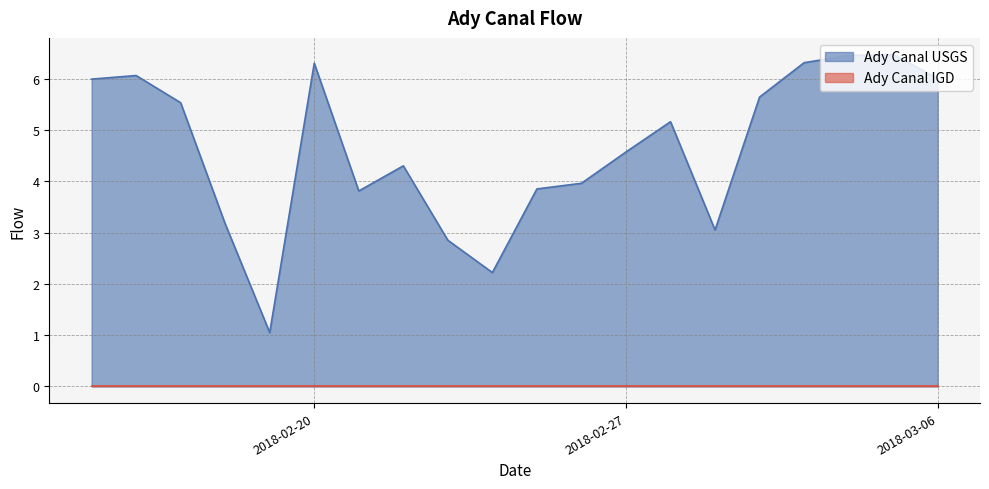

Rank the categories by value from highest to lowest.

2018-03-05, 2018-03-04, 2018-03-03, 2018-02-20, 2018-02-16, 2018-03-06, 2018-02-15, 2018-03-02, 2018-02-17, 2018-02-28, 2018-02-27, 2018-02-22, 2018-02-26, 2018-02-25, 2018-02-21, 2018-02-18, 2018-03-01, 2018-02-23, 2018-02-24, 2018-02-19